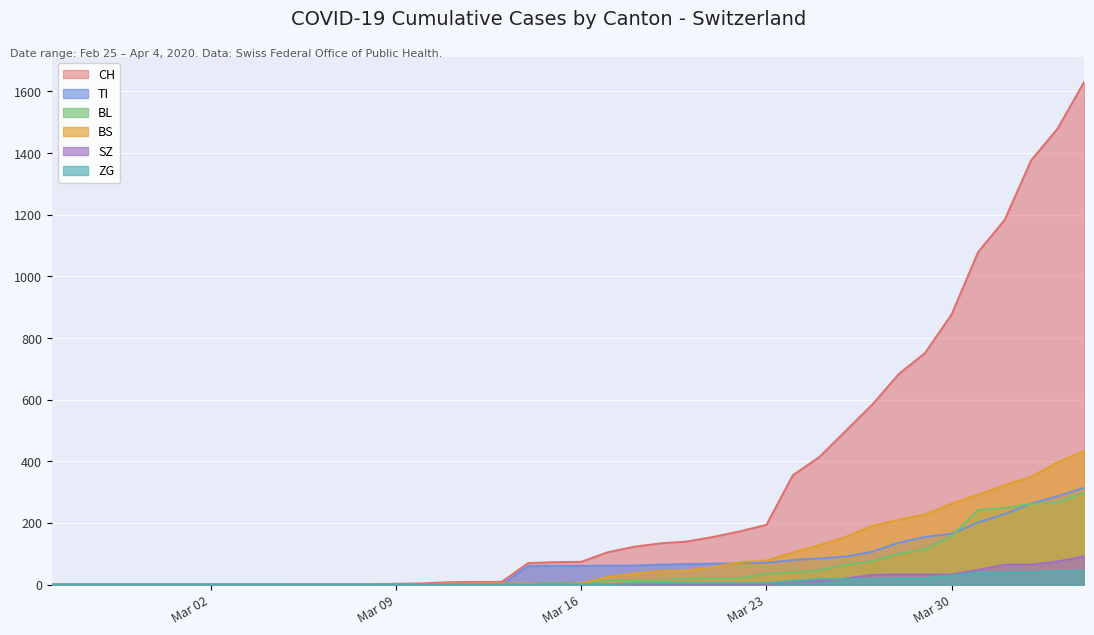

Count the number of categories in the chart.

40